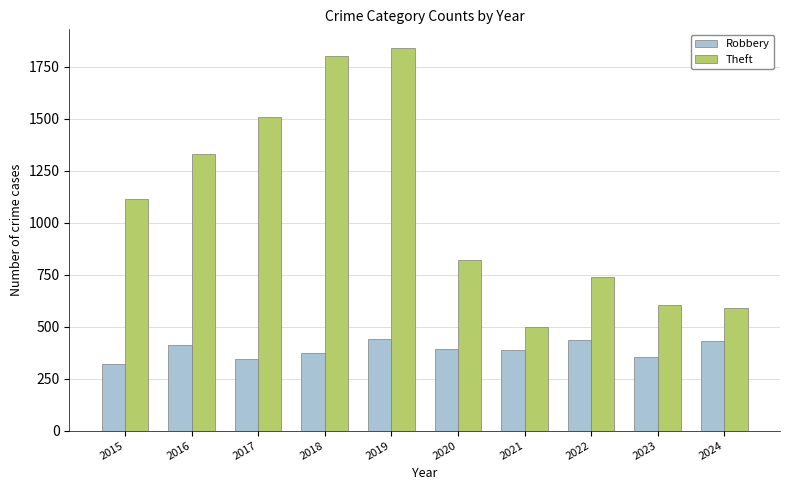

The Theft series shows 603 at 2023. True or false?

True